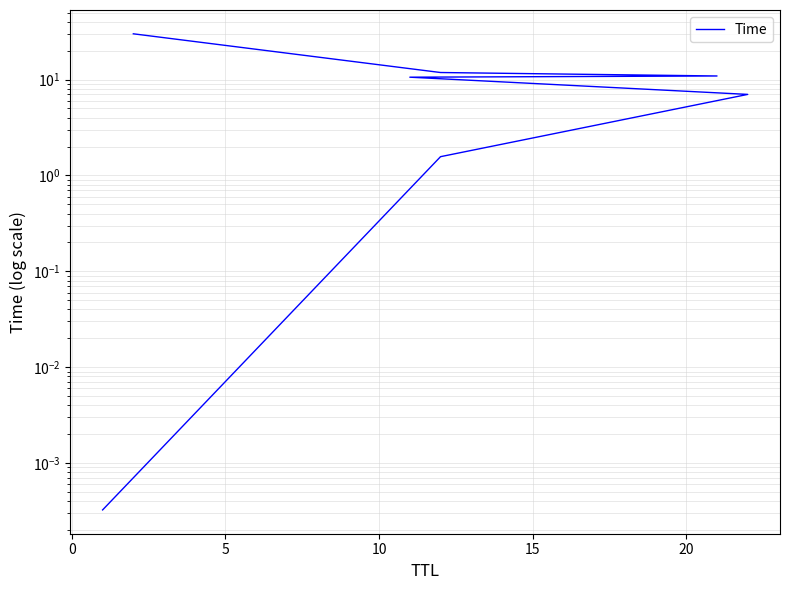

Does the chart display data point markers on the line(s)?

No